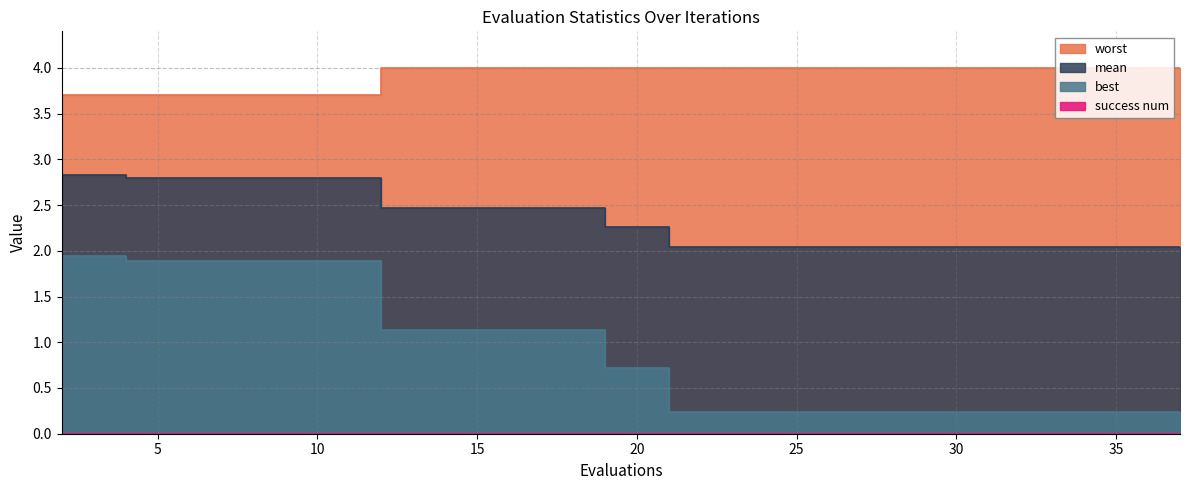

What is the difference between the maximum and minimum values in the best series?

1.7